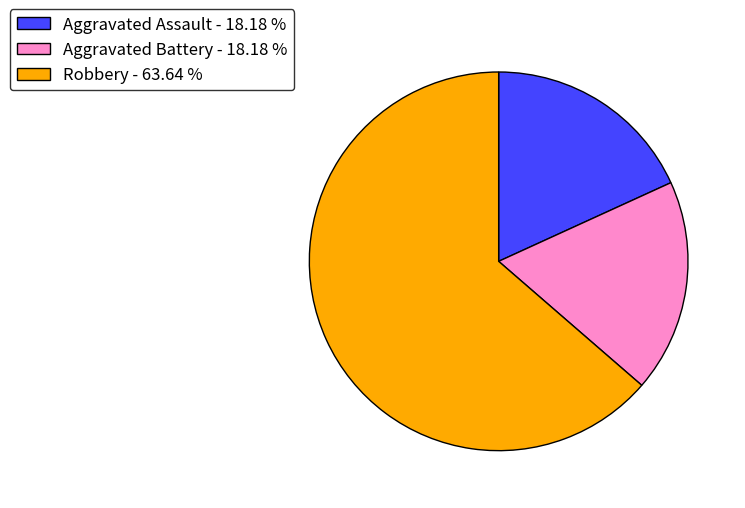

What is the largest slice in the pie chart?

Robbery - 63.64 %